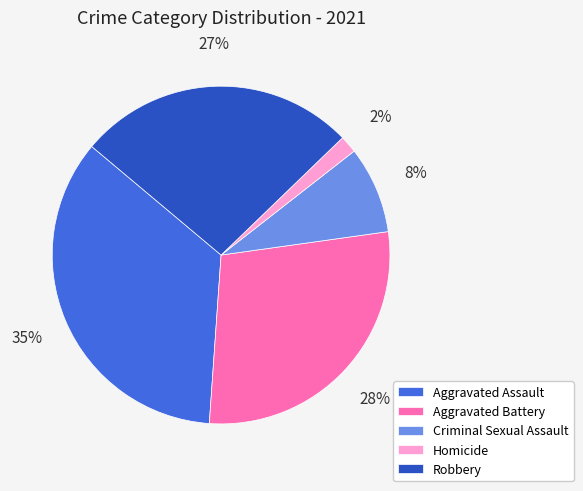

To the nearest percent, what percentage of the pie is Aggravated Battery?

28%